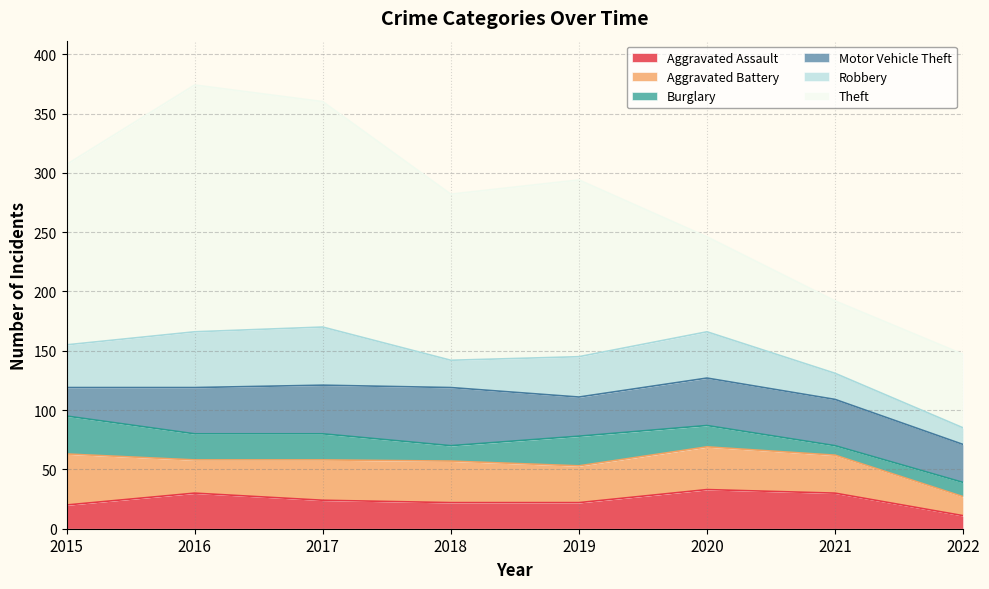

Reading left to right, extract all data points from this chart.

Aggravated Assault: 2015=20	2016=30	2017=24	2018=22	2019=22	2020=33	2021=30	2022=11
Aggravated Battery: 2015=43	2016=28	2017=34	2018=35	2019=31	2020=36	2021=32	2022=16
Burglary: 2015=32	2016=22	2017=22	2018=13	2019=25	2020=18	2021=8	2022=12
Motor Vehicle Theft: 2015=24	2016=39	2017=41	2018=49	2019=33	2020=40	2021=39	2022=32
Robbery: 2015=36	2016=47	2017=49	2018=23	2019=34	2020=39	2021=22	2022=14
Theft: 2015=152	2016=208	2017=190	2018=140	2019=149	2020=80	2021=61	2022=62